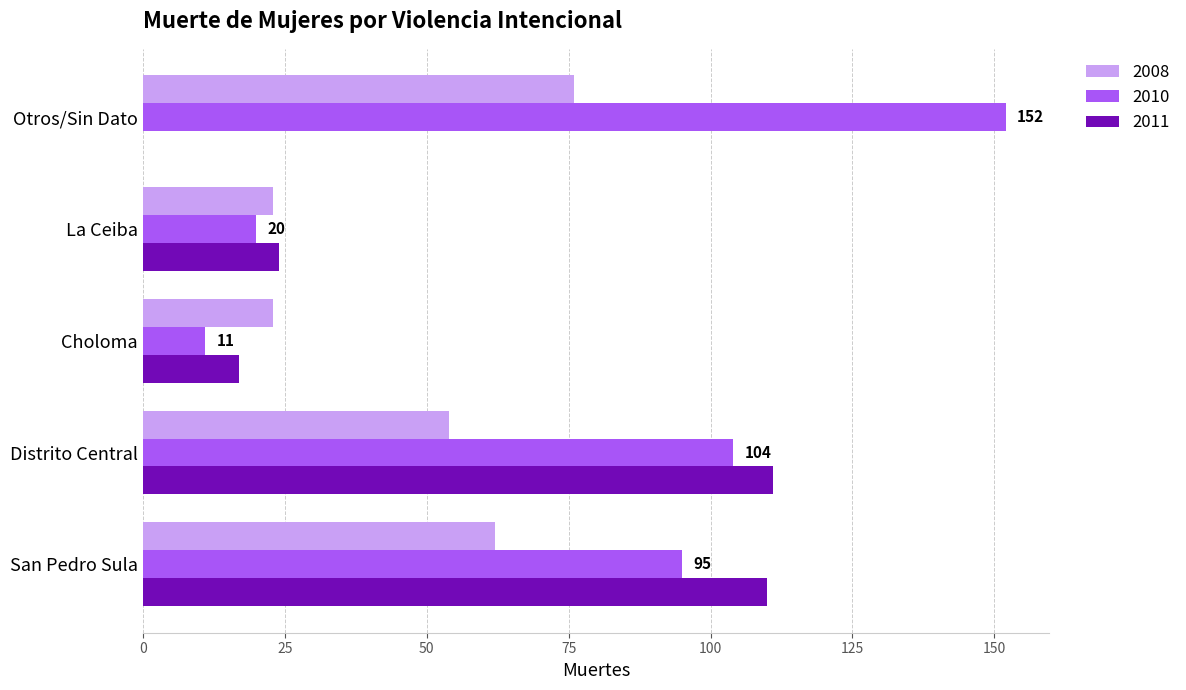

What is the total value across all series at Distrito Central?

269